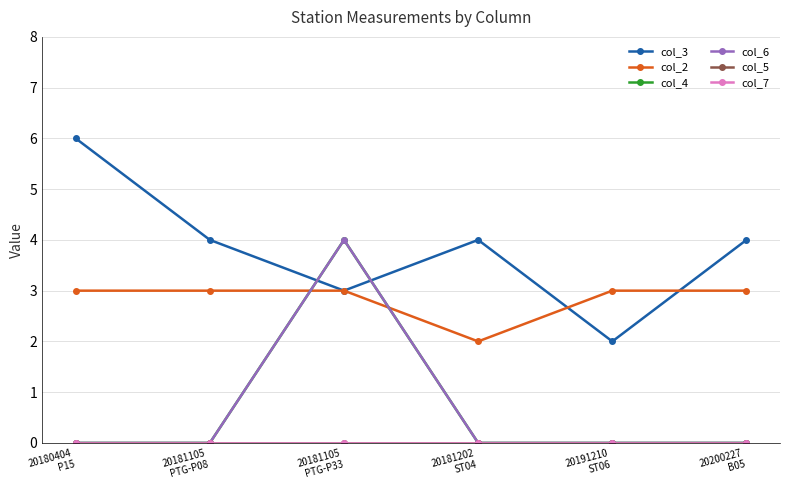

Reading left to right, list all the values displayed in this chart.

col_3: 20180404
P15=6	20181105
PTG-P08=4	20181105
PTG-P33=3	20181202
ST04=4	20191210
ST06=2	20200227
B05=4
col_2: 20180404
P15=3	20181105
PTG-P08=3	20181105
PTG-P33=3	20181202
ST04=2	20191210
ST06=3	20200227
B05=3
col_4: 20180404
P15=0	20181105
PTG-P08=0	20181105
PTG-P33=4	20181202
ST04=0	20191210
ST06=0	20200227
B05=0
col_6: 20180404
P15=0	20181105
PTG-P08=0	20181105
PTG-P33=4	20181202
ST04=0	20191210
ST06=0	20200227
B05=0
col_5: 20180404
P15=0	20181105
PTG-P08=0	20181105
PTG-P33=0	20181202
ST04=0	20191210
ST06=0	20200227
B05=0
col_7: 20180404
P15=0	20181105
PTG-P08=0	20181105
PTG-P33=0	20181202
ST04=0	20191210
ST06=0	20200227
B05=0